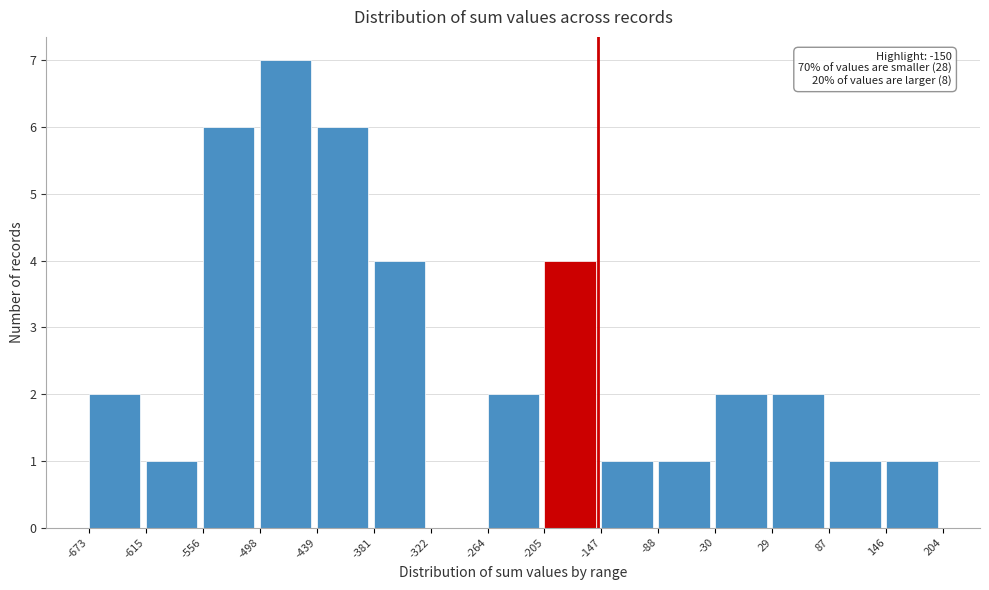

Which range on the x-axis has the tallest bar?

-498 to -439